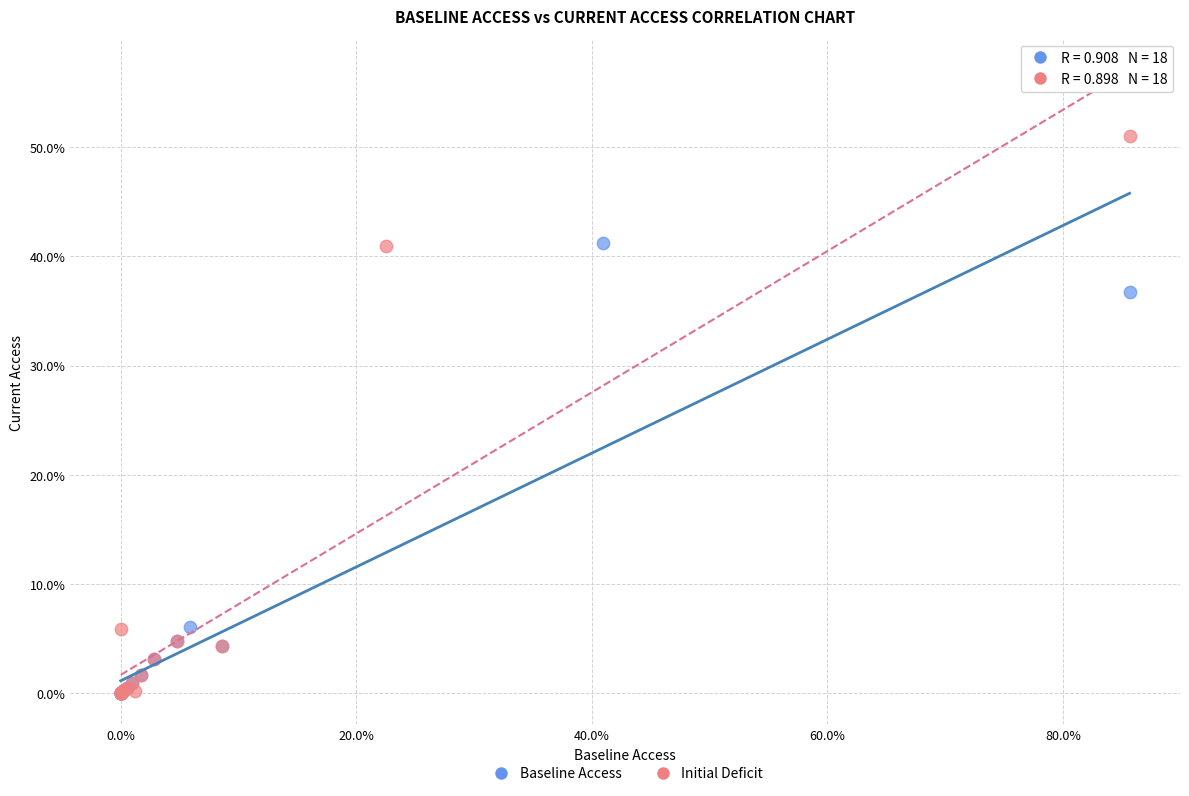

What are all the series names shown in the legend?

Baseline Access, Initial Deficit